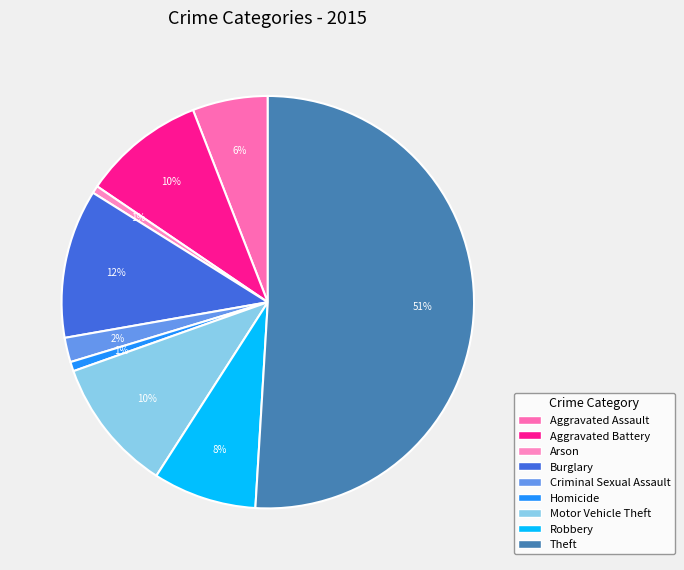

What percentage do Criminal Sexual Assault and Aggravated Assault together represent?

7.8%